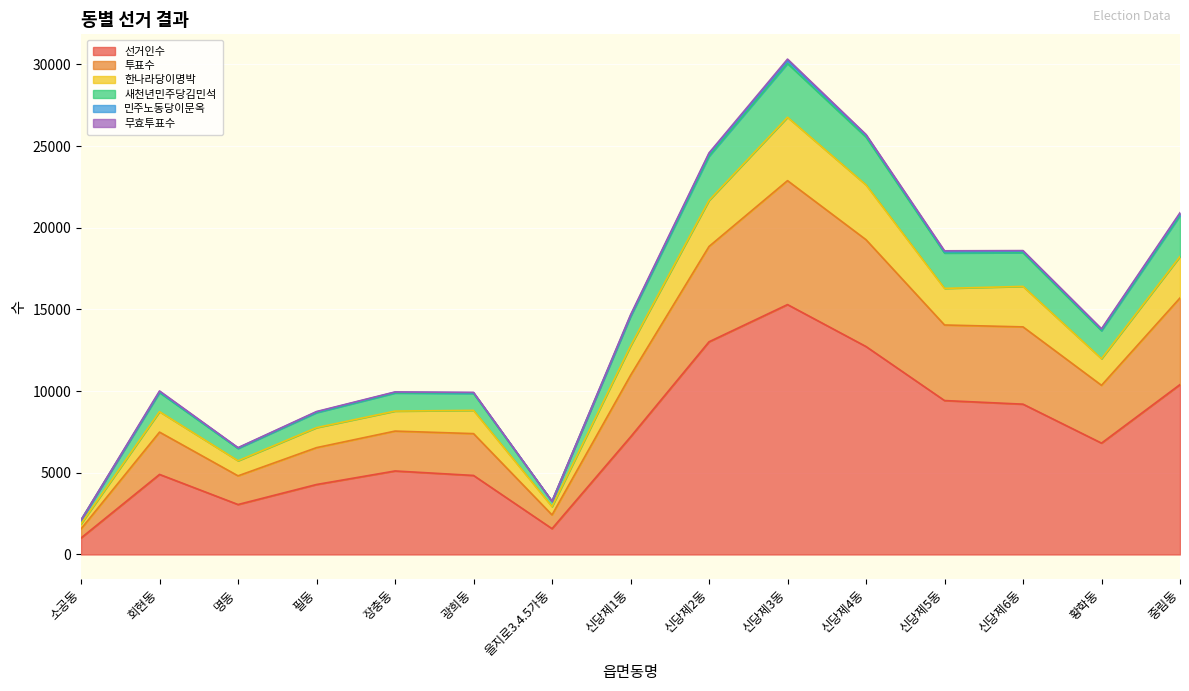

Which has a higher value, 필동 or 신당제6동?

신당제6동